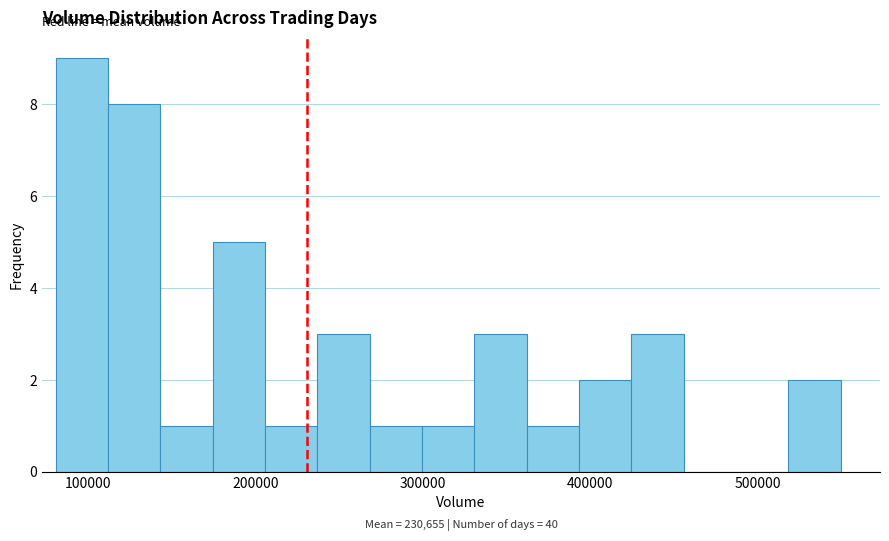

Around what value on the x-axis is the tallest bar? Give the approximate position of its centre, as read against the axis.

100000